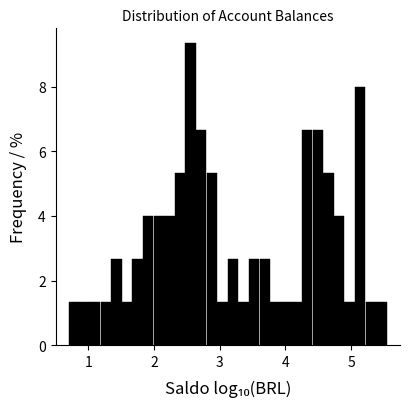

Around what value on the x-axis is the tallest bar? Give the approximate position of its centre, as read against the axis.

2.6